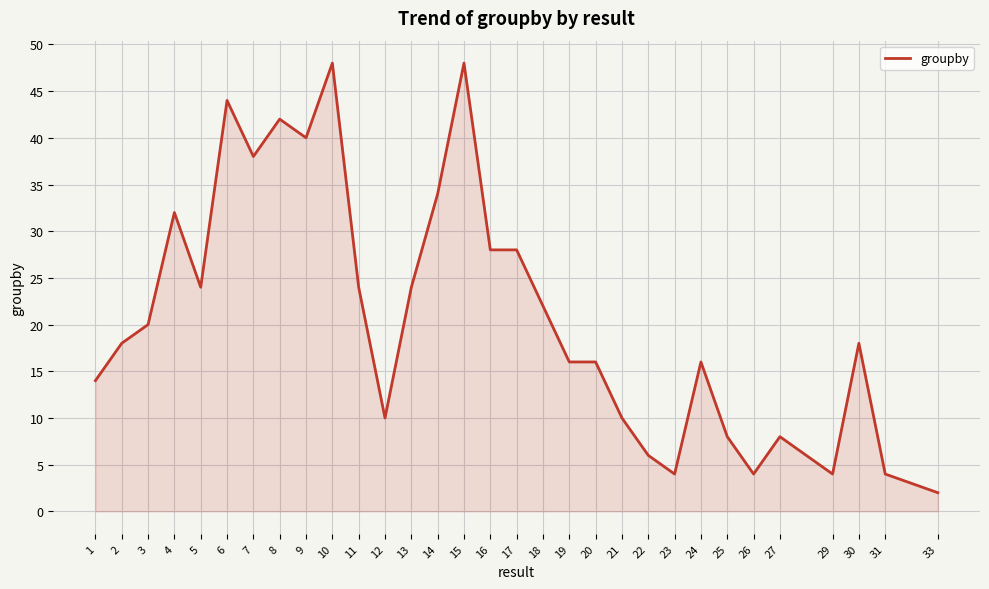

What is the smallest value displayed?

2